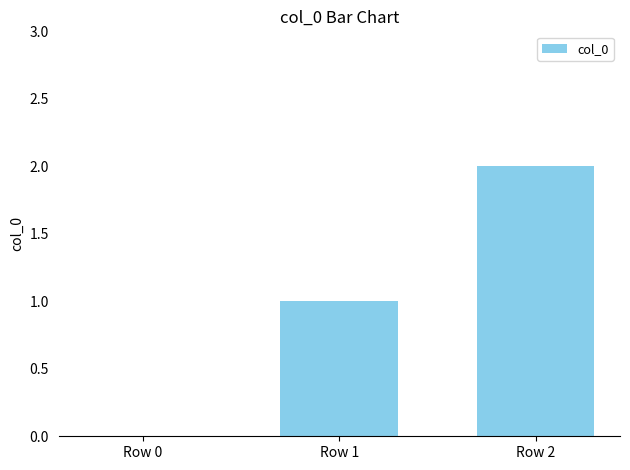

Reading right to left, extract all data points from this chart.

2	1	0